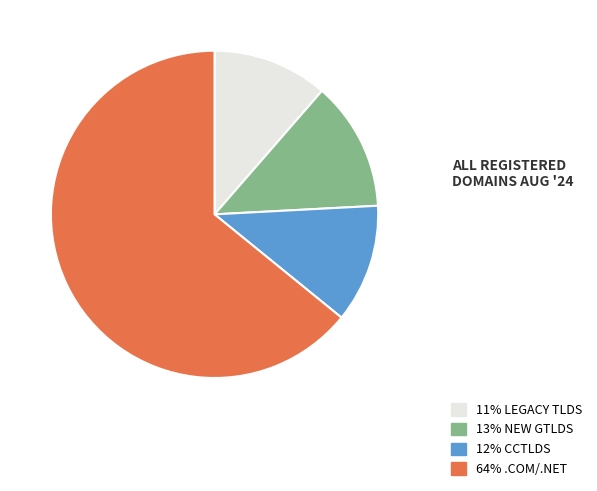

Count the number of slices in the pie.

4